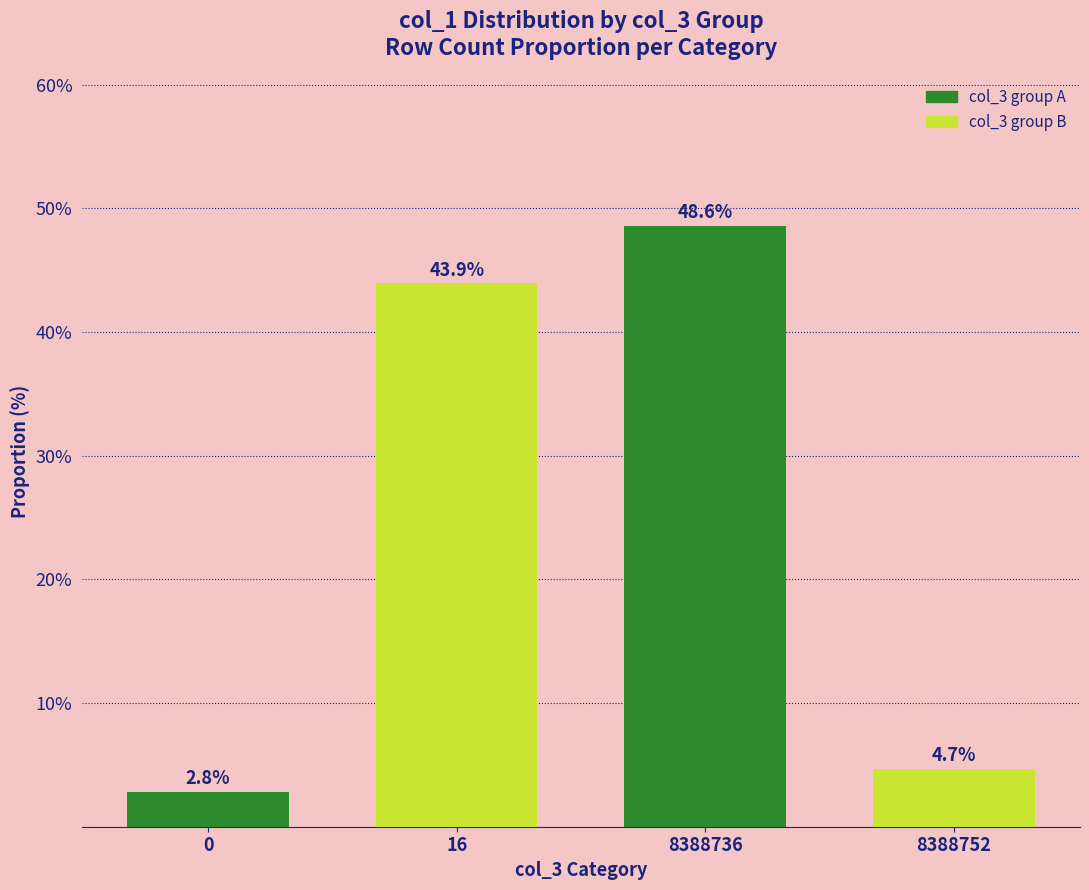

What is the difference between the maximum and minimum values?

45.8